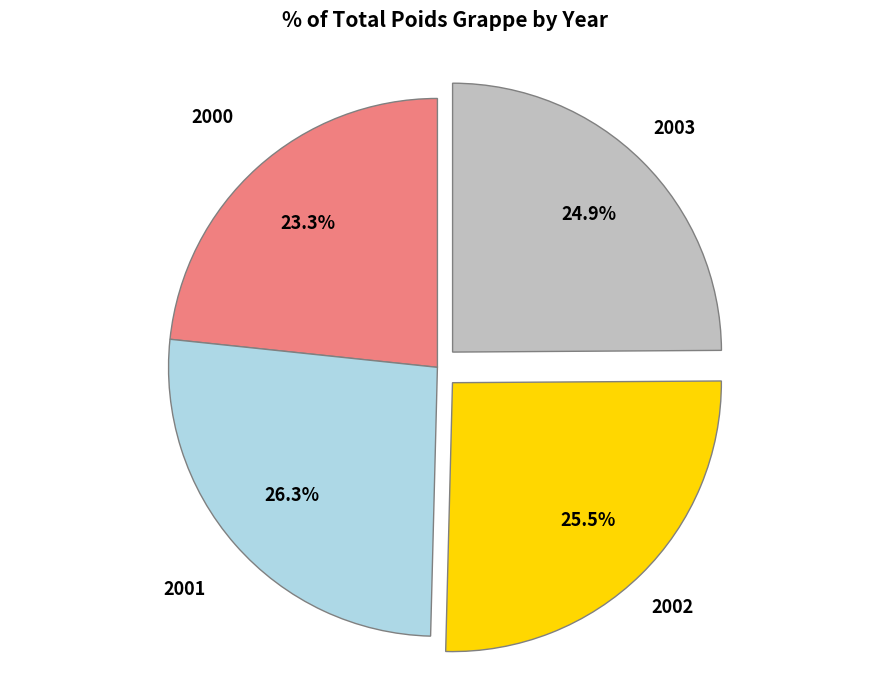

Does any single category account for the majority?

No